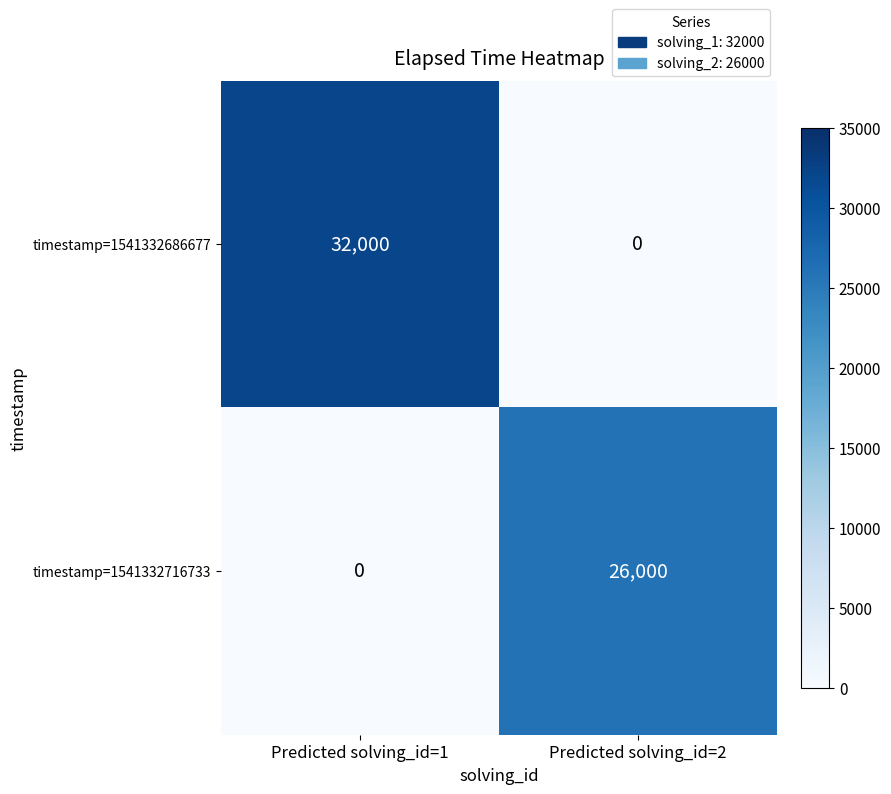

Is it true that timestamp=1541332686677 equals 0 at Predicted solving_id=2?

True